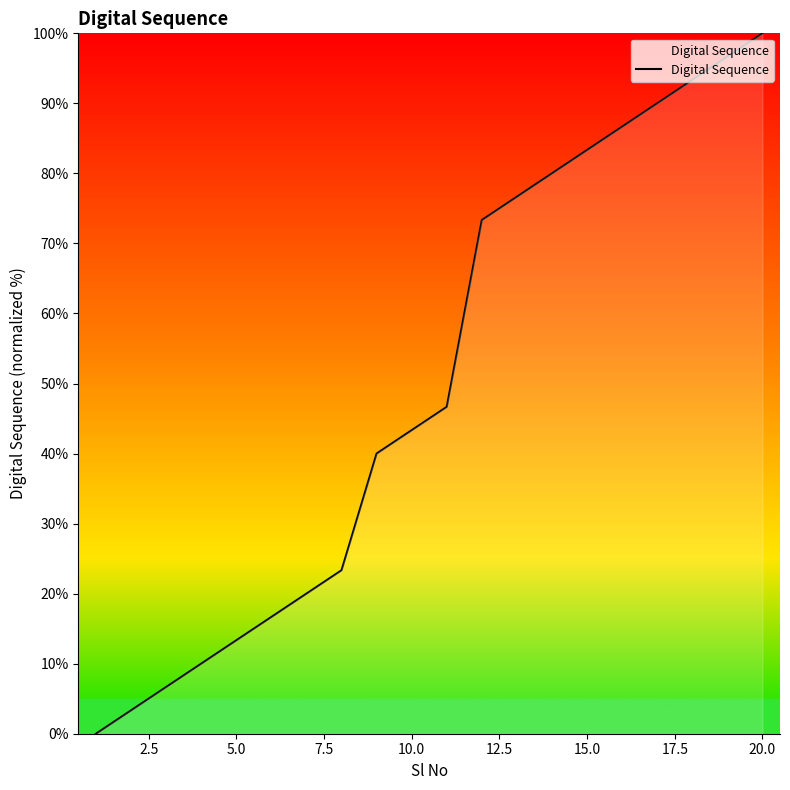

What is the difference between the maximum and minimum values?

100.0